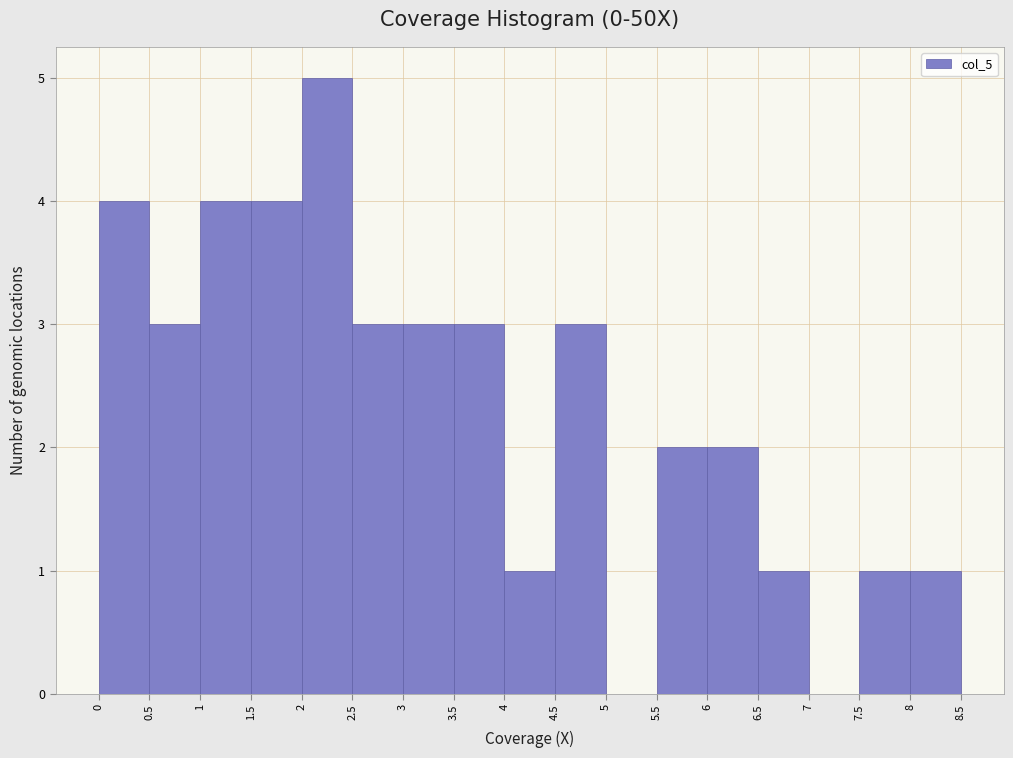

Reading left to right, list every bar in this chart as the range it spans on the x-axis followed by its height. The values are not printed on the chart, so give them approximately, as read against the axis.

0 to 0.5: 4
0.5 to 1: 3
1 to 1.5: 4
1.5 to 2: 4
2 to 2.5: 5
2.5 to 3: 3
3 to 3.5: 3
3.5 to 4: 3
4 to 4.5: 1
4.5 to 5: 3
5 to 5.5: 0
5.5 to 6: 2
6 to 6.5: 2
6.5 to 7: 1
7 to 7.5: 0
7.5 to 8: 1
8 to 8.5: 1